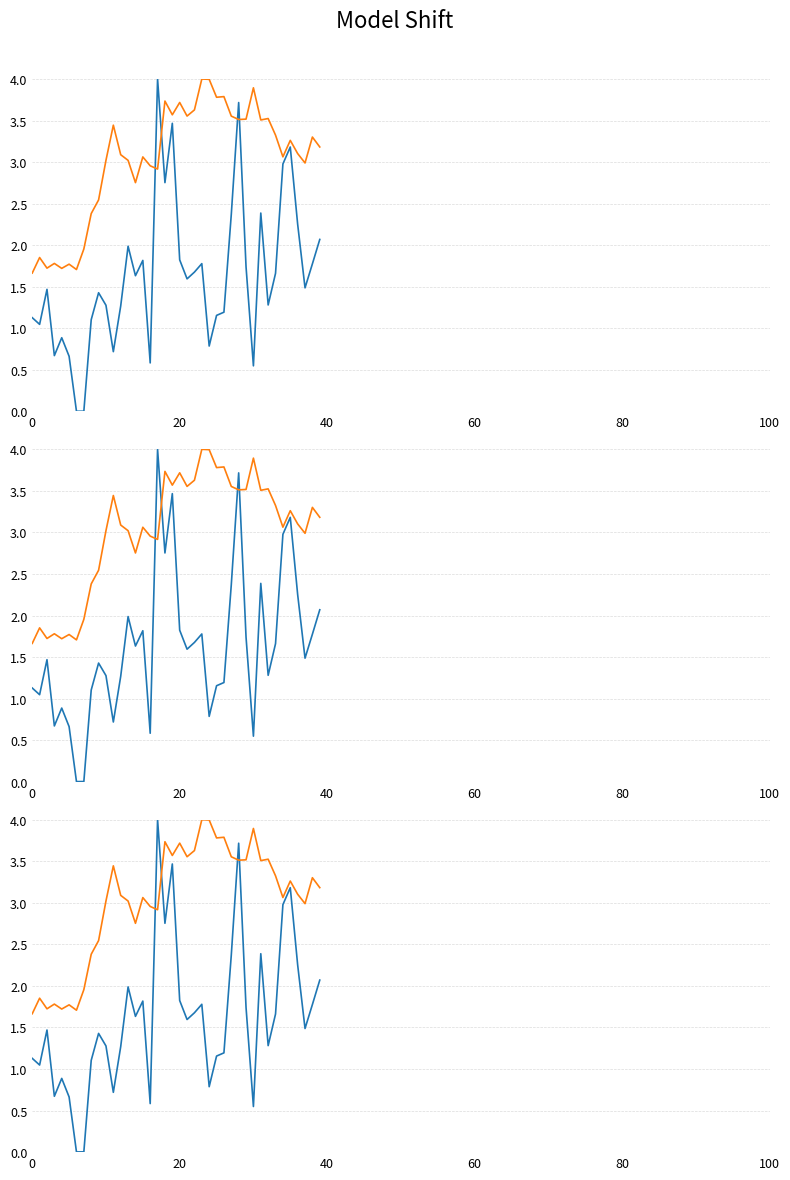

Which series has the largest range (max minus min)?

volume_traded